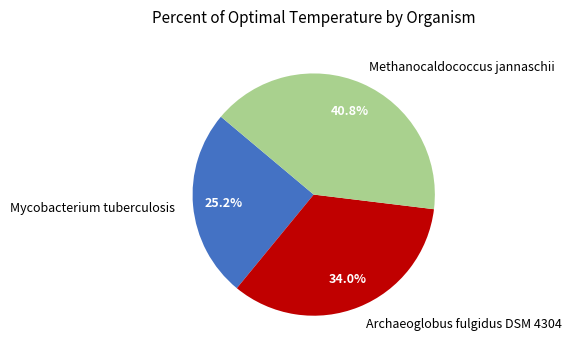

Does Mycobacterium tuberculosis account for over 50% of the chart?

No